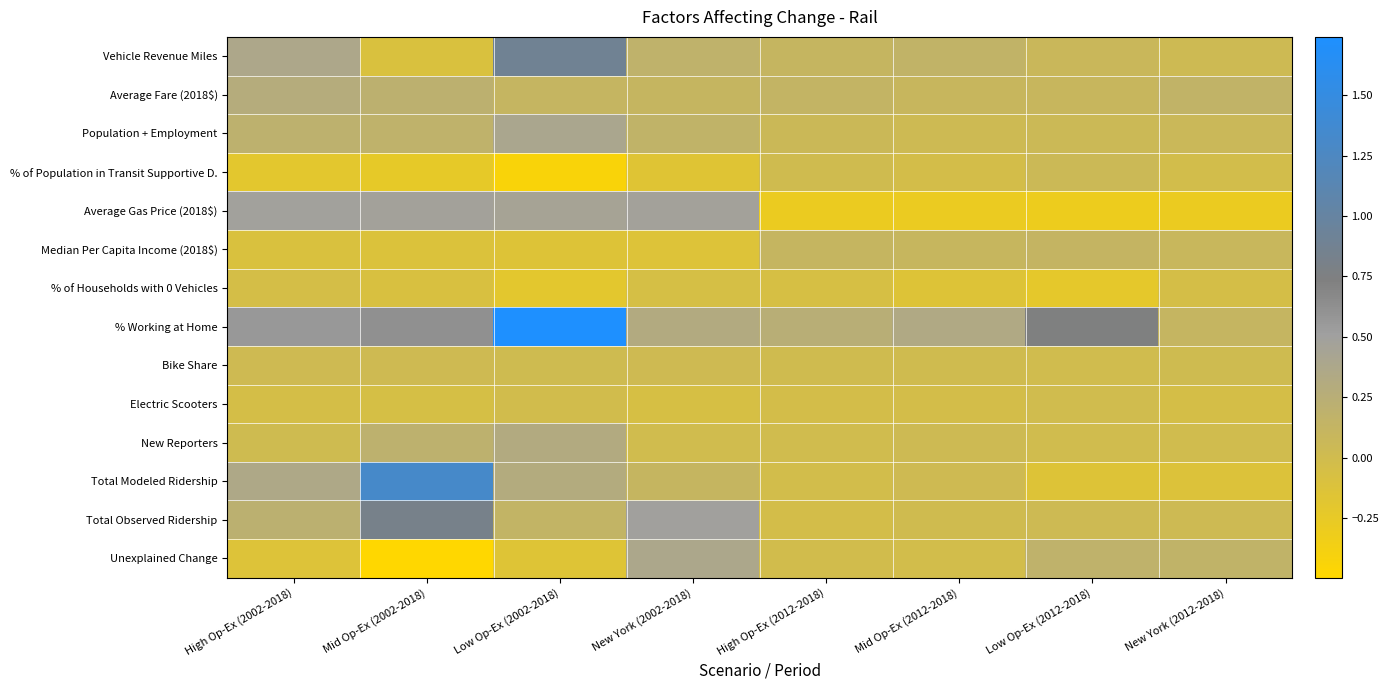

What is the total value across all series at Low Op-Ex (2012-2018)?

0.7